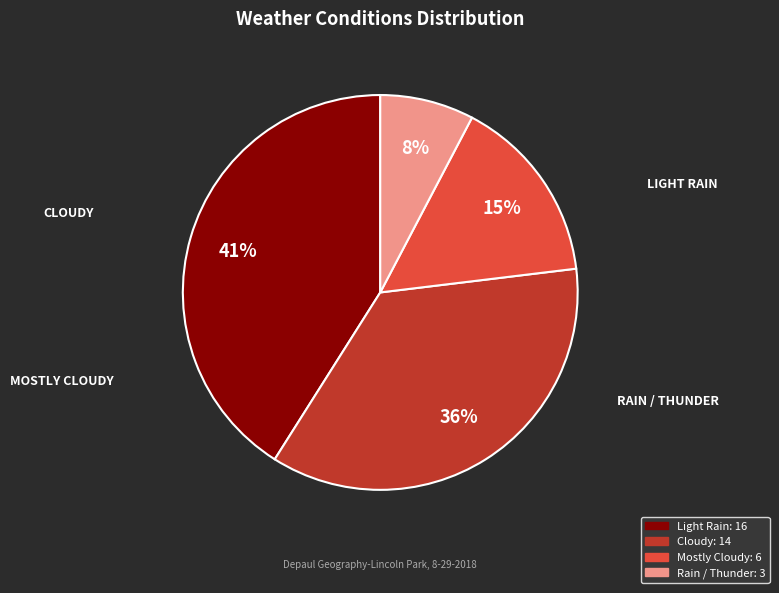

Which category has the smallest portion of the pie?

Rain / Thunder